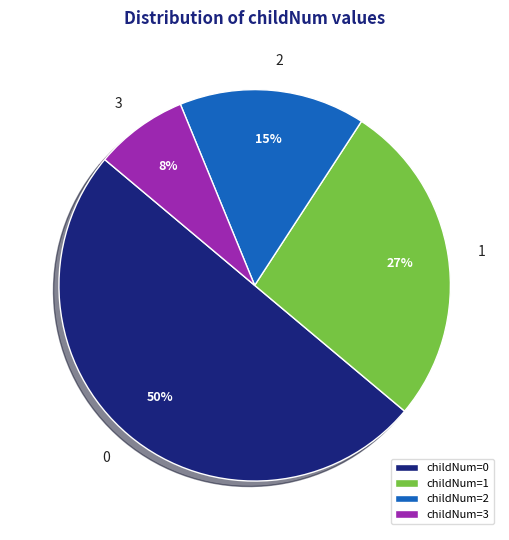

What percentage is the childNum=0 slice, to the nearest percent?

50%